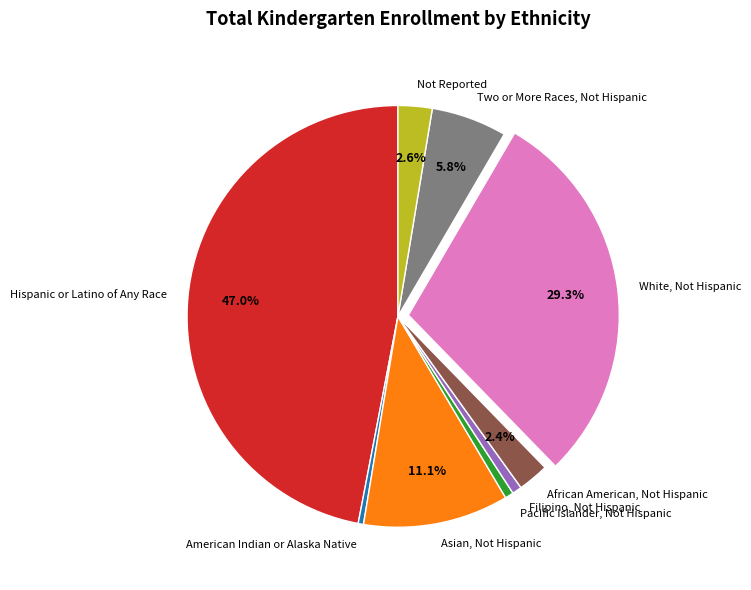

Is Two or More Races, Not Hispanic the majority of the pie?

No